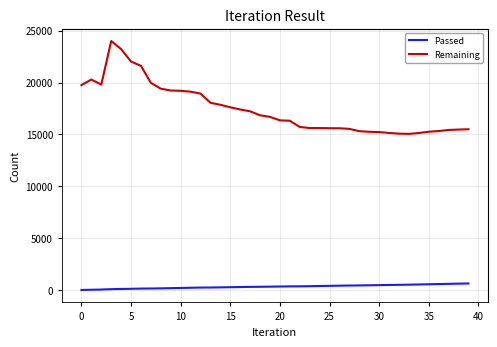

What is the minimum value for Remaining?

15058